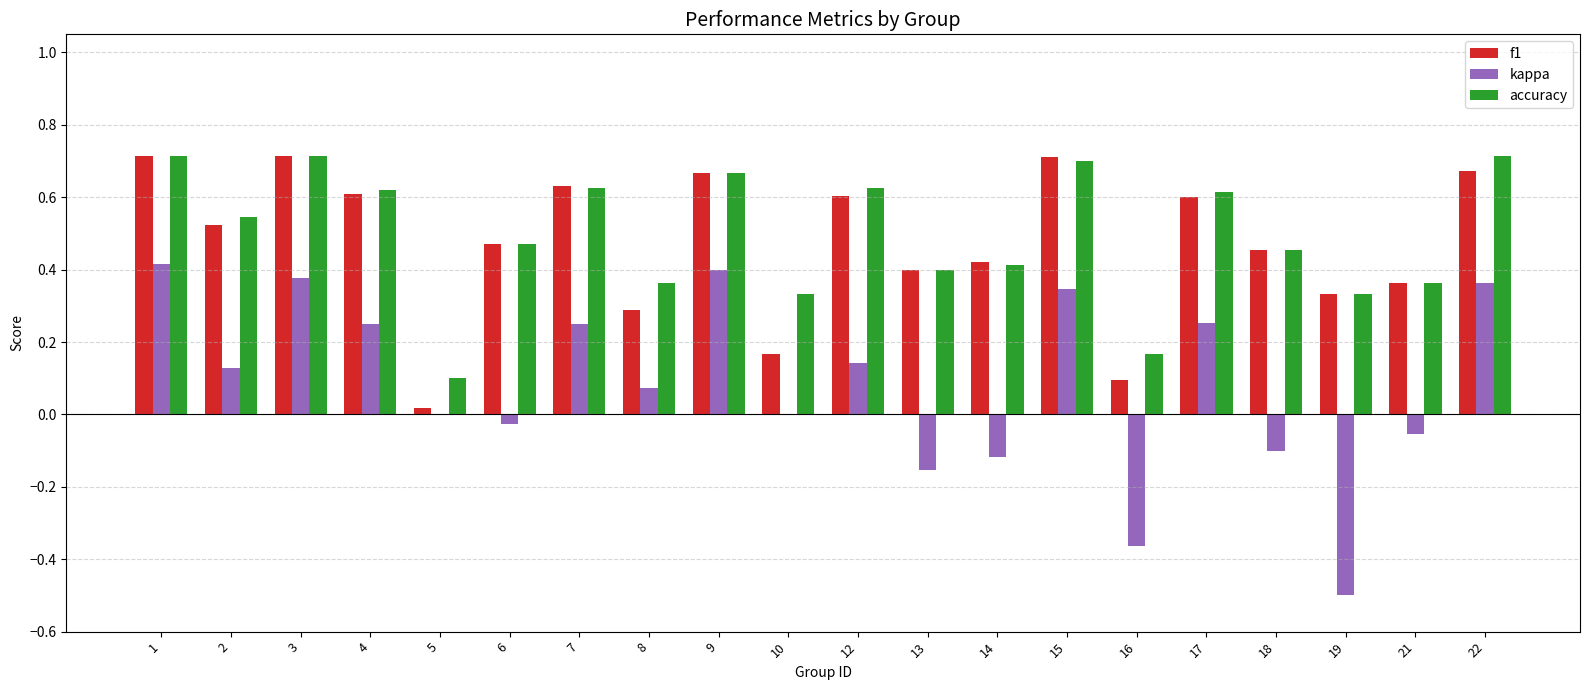

Count the number of data series in this chart.

3